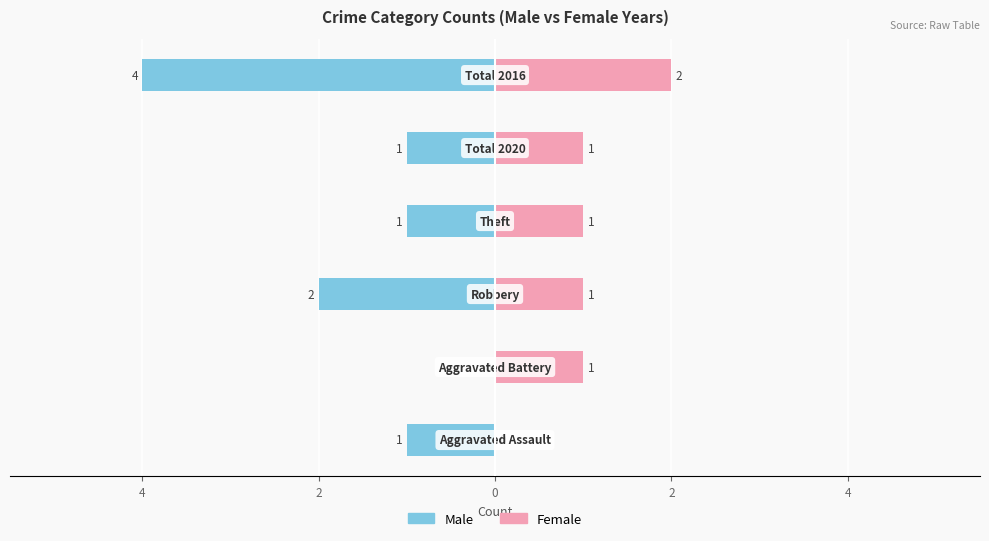

Between 2 and 4, which series saw the biggest shift?

Male